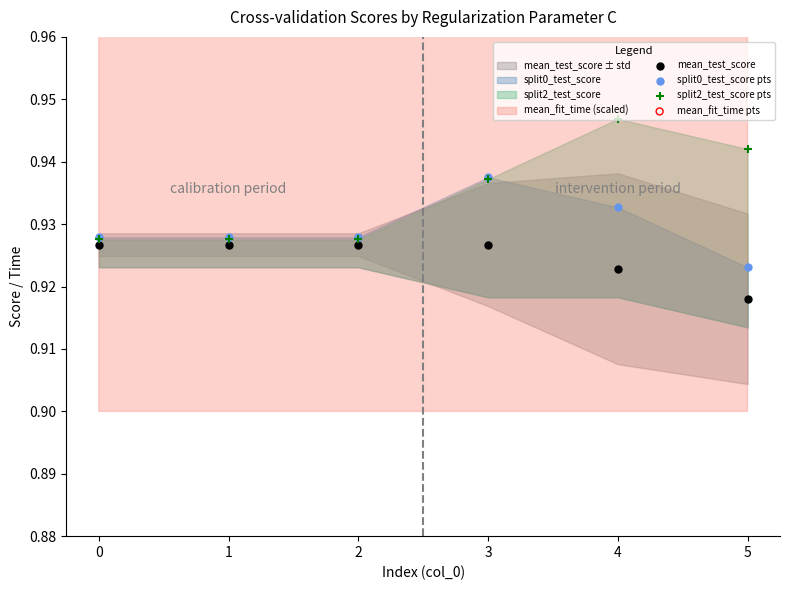

What is the total value across all series at 5?

5.3